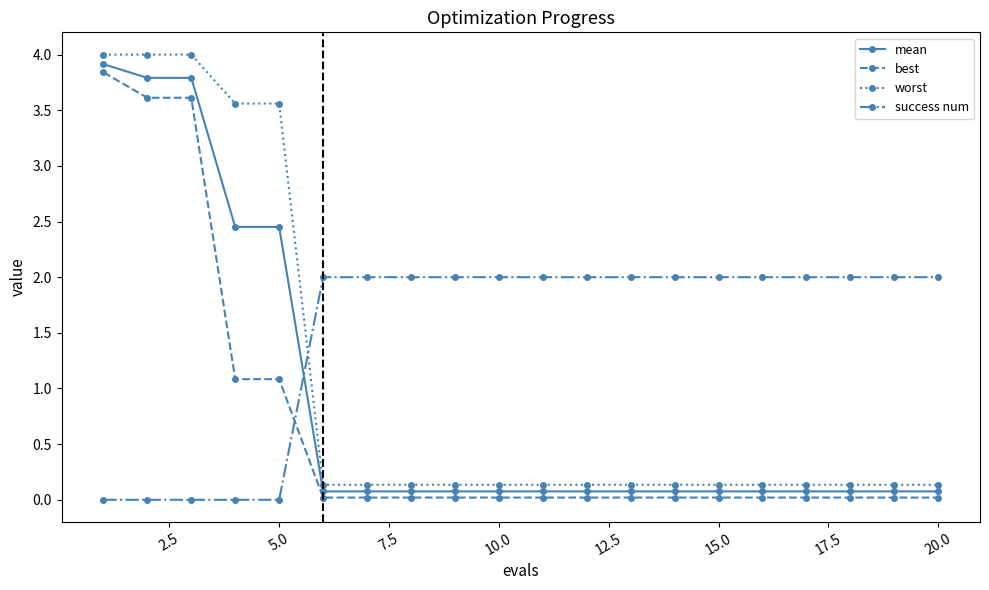

True or false: best and worst intersect in this chart.

False